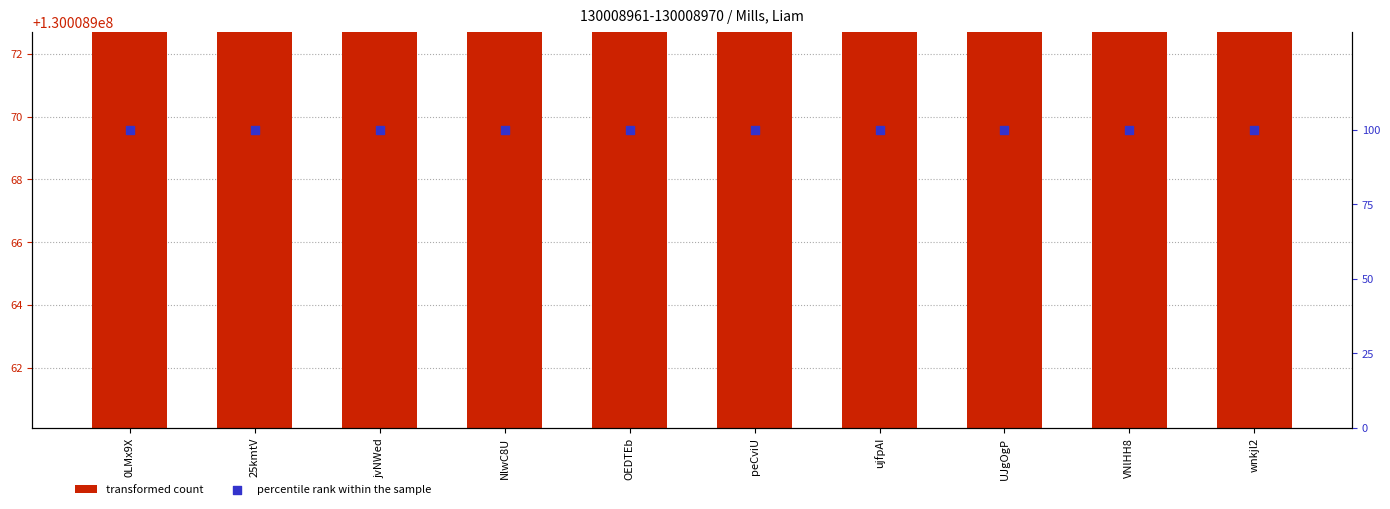

What are all the series names shown in the legend?

transformed count, percentile rank within the sample